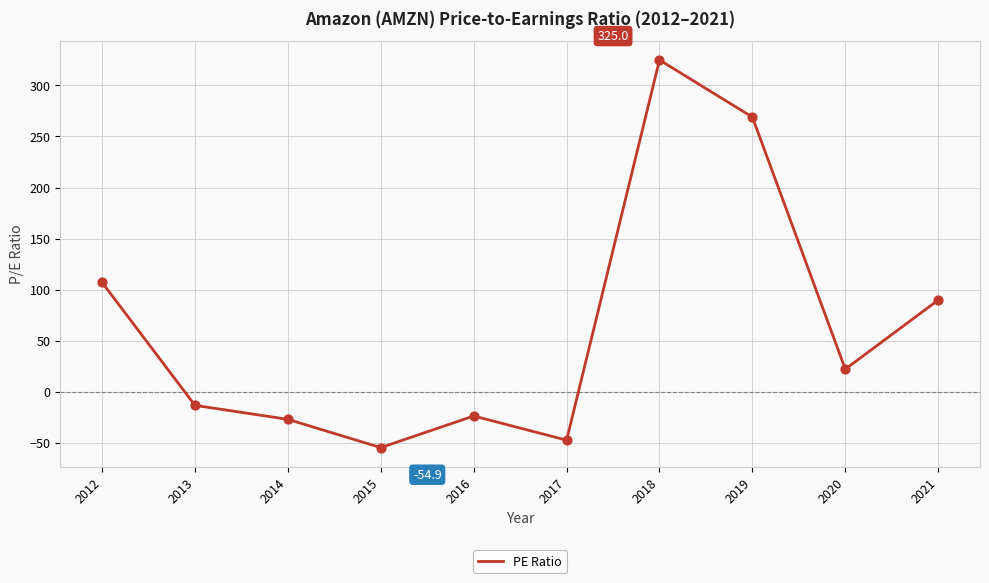

Which has a higher value, 2015 or 2019?

2019